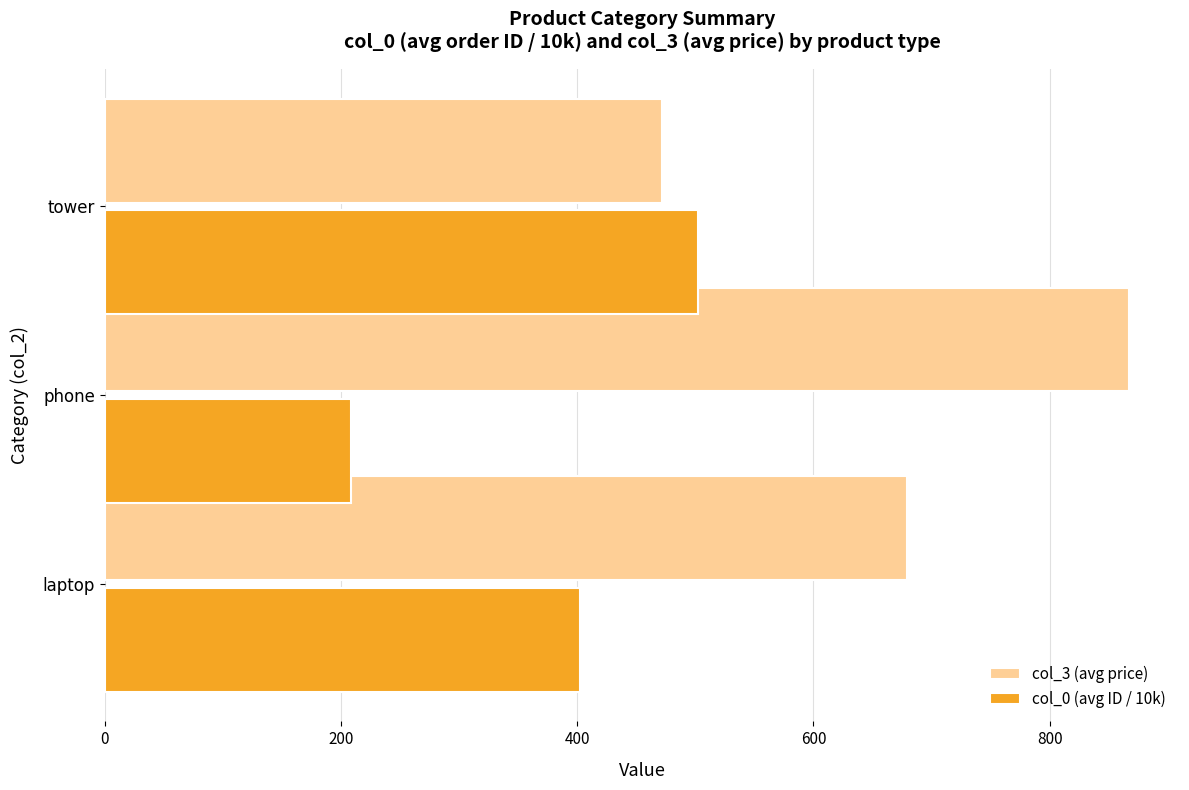

List the series in order of their overall mean, lowest first.

col_0 (avg ID / 10k), col_3 (avg price)